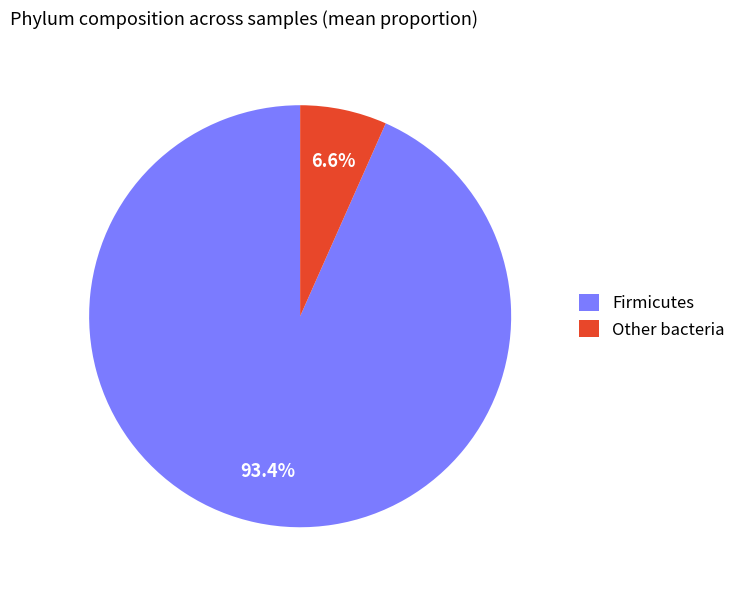

Is the sum of Other bacteria and Firmicutes greater than half?

Yes